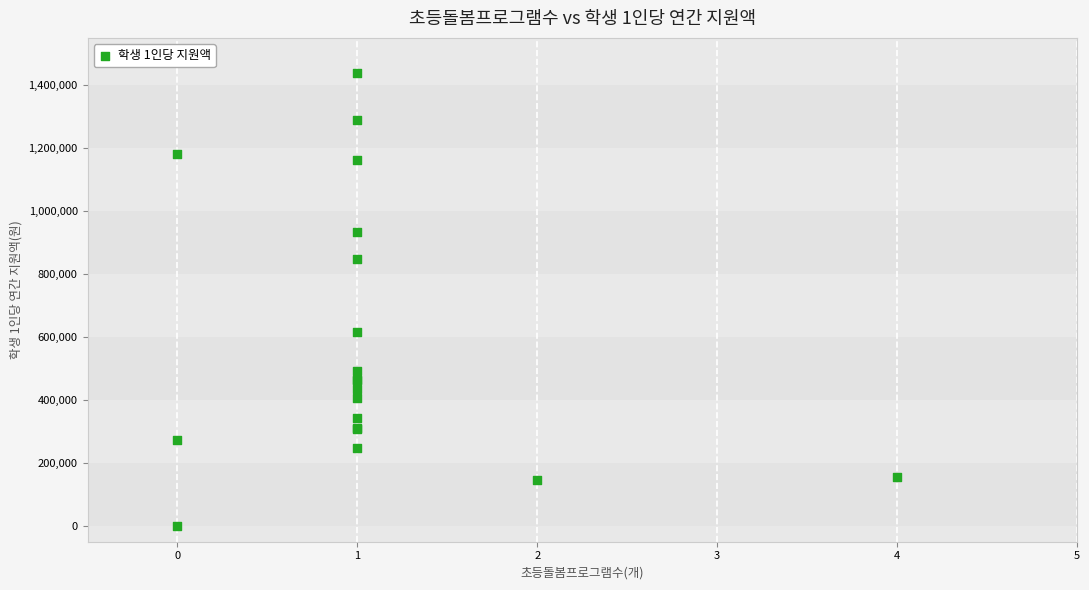

What Y value in the scatter plot is closest to 719256?

616400.0